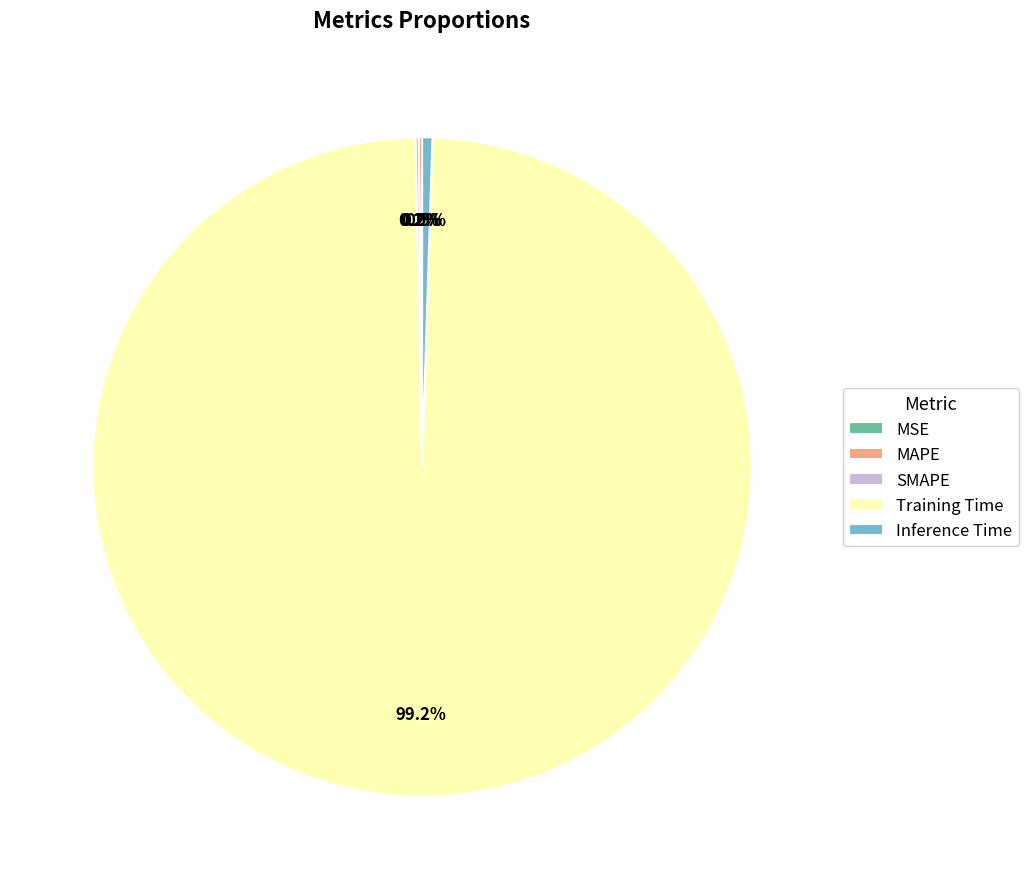

Which category has the smallest portion of the pie?

MSE